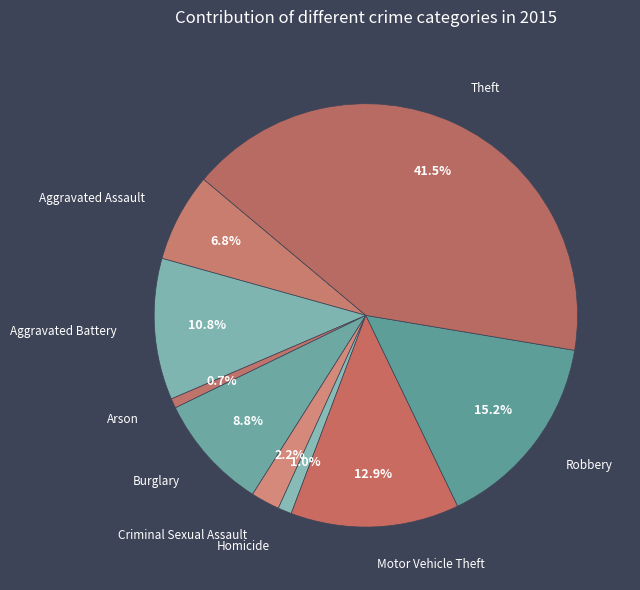

Count the number of slices in the pie.

9